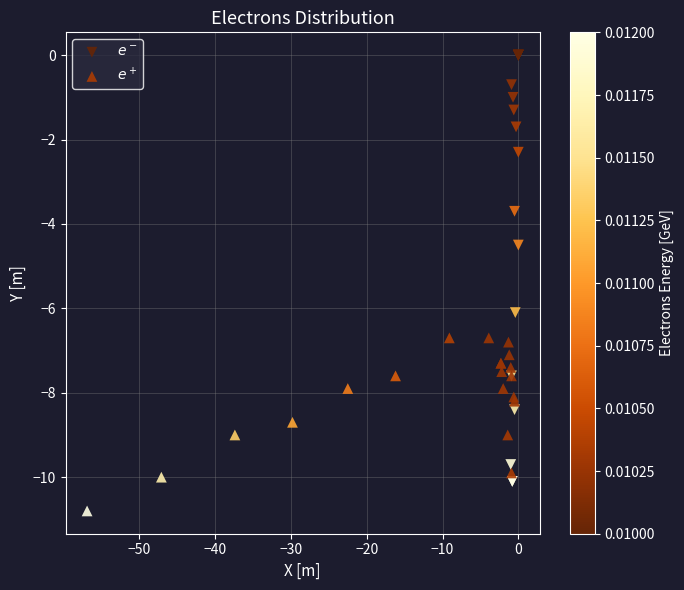

Which series has the largest Y range (max minus min)?

$e^-$